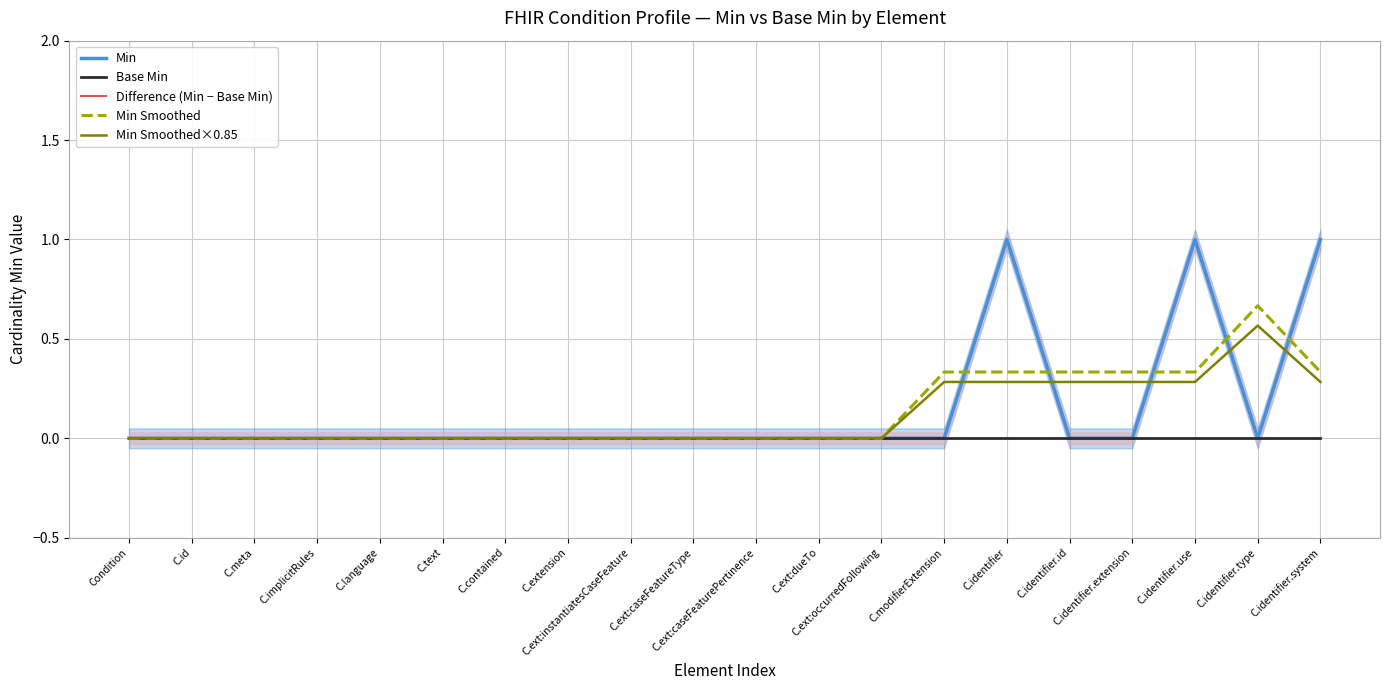

Reading right to left, what are all the values shown in this chart?

Min: 1.0	0.0	1.0	0.0	0.0	1.0	0.0	0.0	0.0	0.0	0.0	0.0	0.0	0.0	0.0	0.0	0.0	0.0	0.0	0.0
Base Min: 0.0	0.0	0.0	0.0	0.0	0.0	0.0	0.0	0.0	0.0	0.0	0.0	0.0	0.0	0.0	0.0	0.0	0.0	0.0	0.0
Difference (Min − Base Min): 1.0	0.0	1.0	0.0	0.0	1.0	0.0	0.0	0.0	0.0	0.0	0.0	0.0	0.0	0.0	0.0	0.0	0.0	0.0	0.0
Min Smoothed: 0.3	0.7	0.3	0.3	0.3	0.3	0.3	0.0	0.0	0.0	0.0	0.0	0.0	0.0	0.0	0.0	0.0	0.0	0.0	0.0
Min Smoothed×0.85: 0.3	0.6	0.3	0.3	0.3	0.3	0.3	0.0	0.0	0.0	0.0	0.0	0.0	0.0	0.0	0.0	0.0	0.0	0.0	0.0